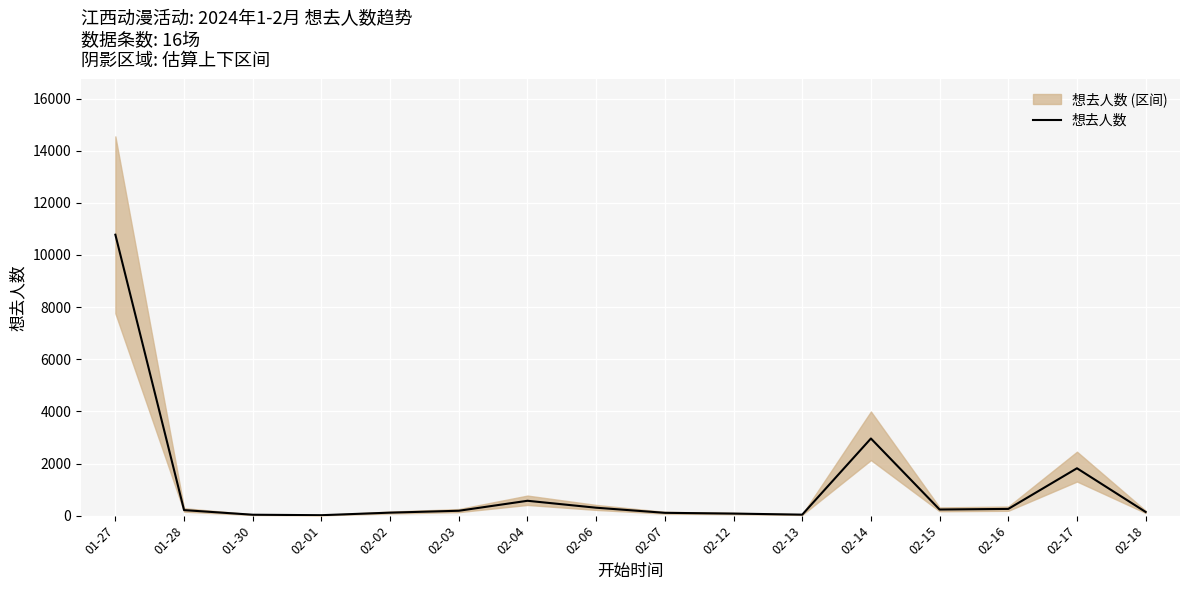

Reading left to right, list all the values displayed in this chart.

10777	212	35	17	115	187	570	304	108	79	38	2959	234	258	1817	141